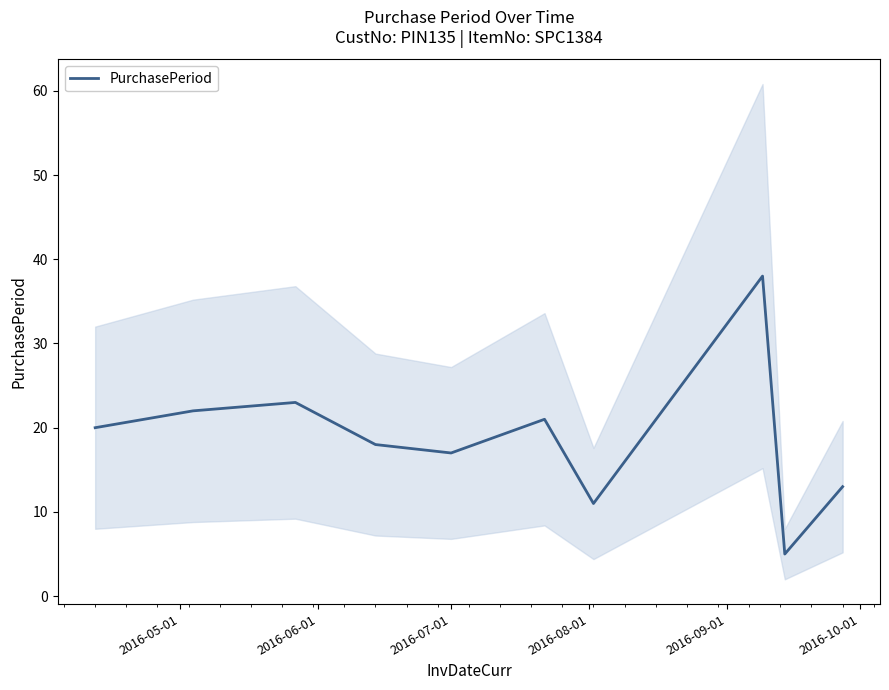

What is the minimum value for PurchasePeriod?

5